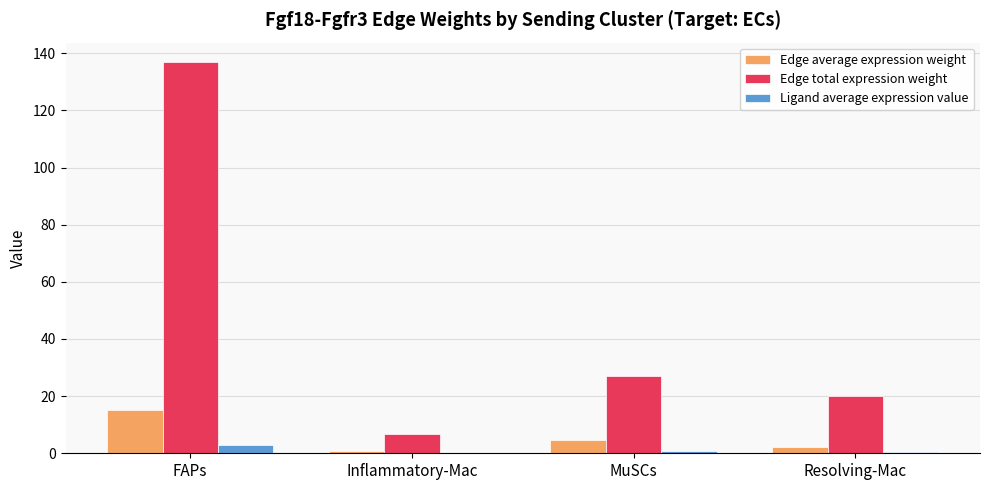

How many values in the Edge total expression weight series exceed 26?

2